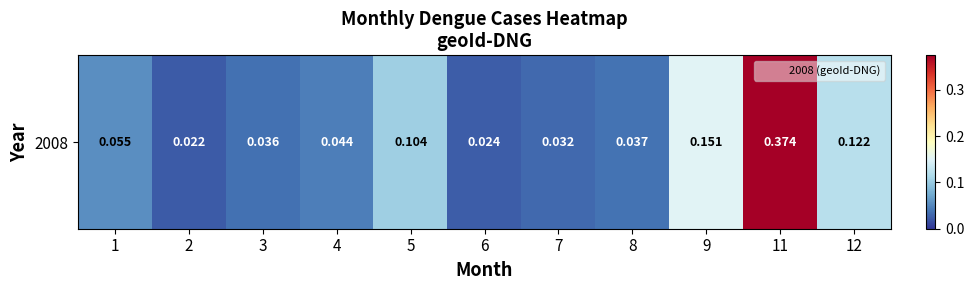

Reading left to right, what are all the values shown in this chart?

1=0.1	2=0.0	3=0.0	4=0.0	5=0.1	6=0.0	7=0.0	8=0.0	9=0.2	11=0.4	12=0.1